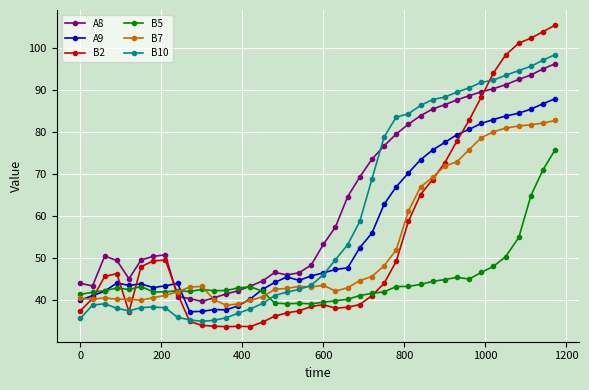

What is the difference between the maximum and second lowest values in the B10 series?

63.2